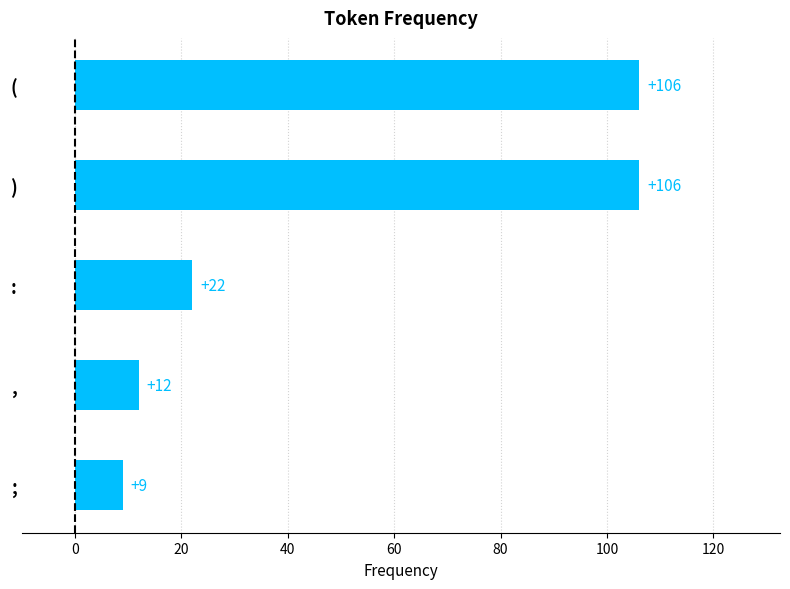

True or false: the data shows 7 at ,.

False